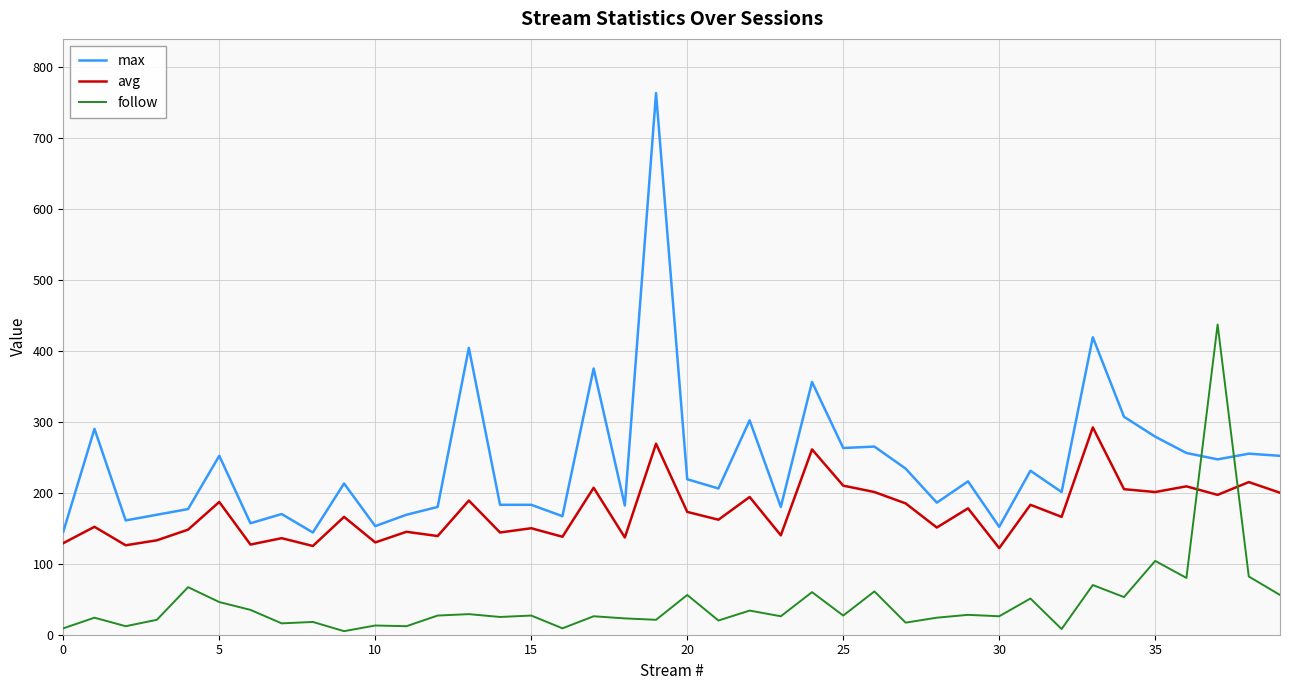

Rank the series by their maximum value, from lowest to highest.

avg, follow, max